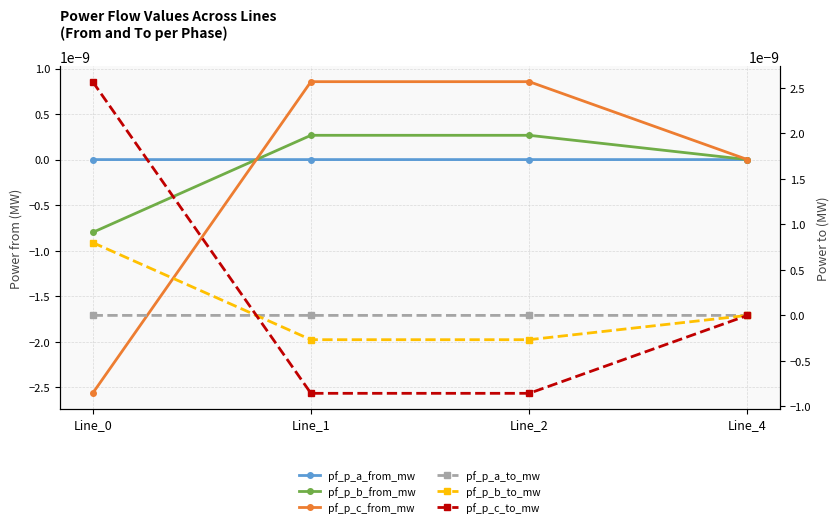

In pf_p_a_to_mw, how many points are higher than both neighbors (excluding endpoints)?

1